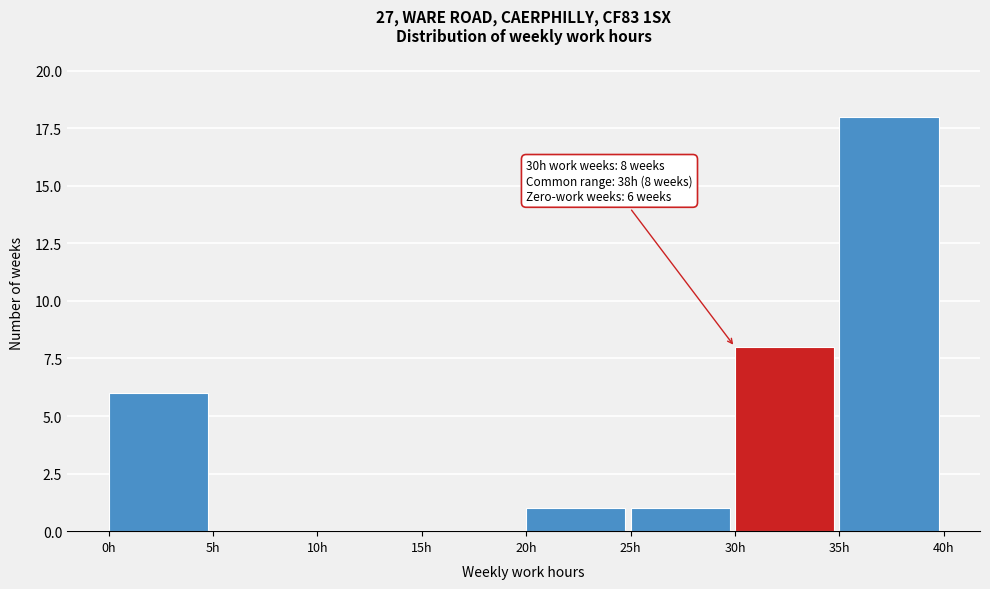

Over which range of the x-axis is the bar tallest?

35 to 40